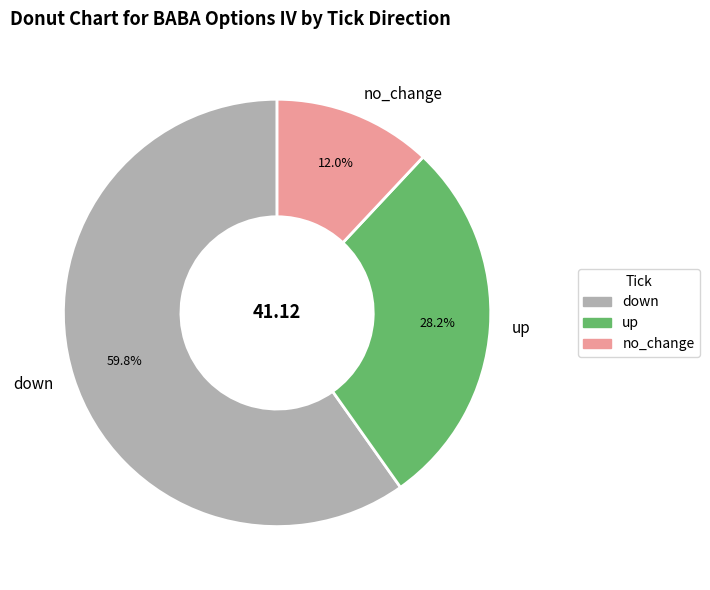

To the nearest percent, what is the average slice percentage?

33%